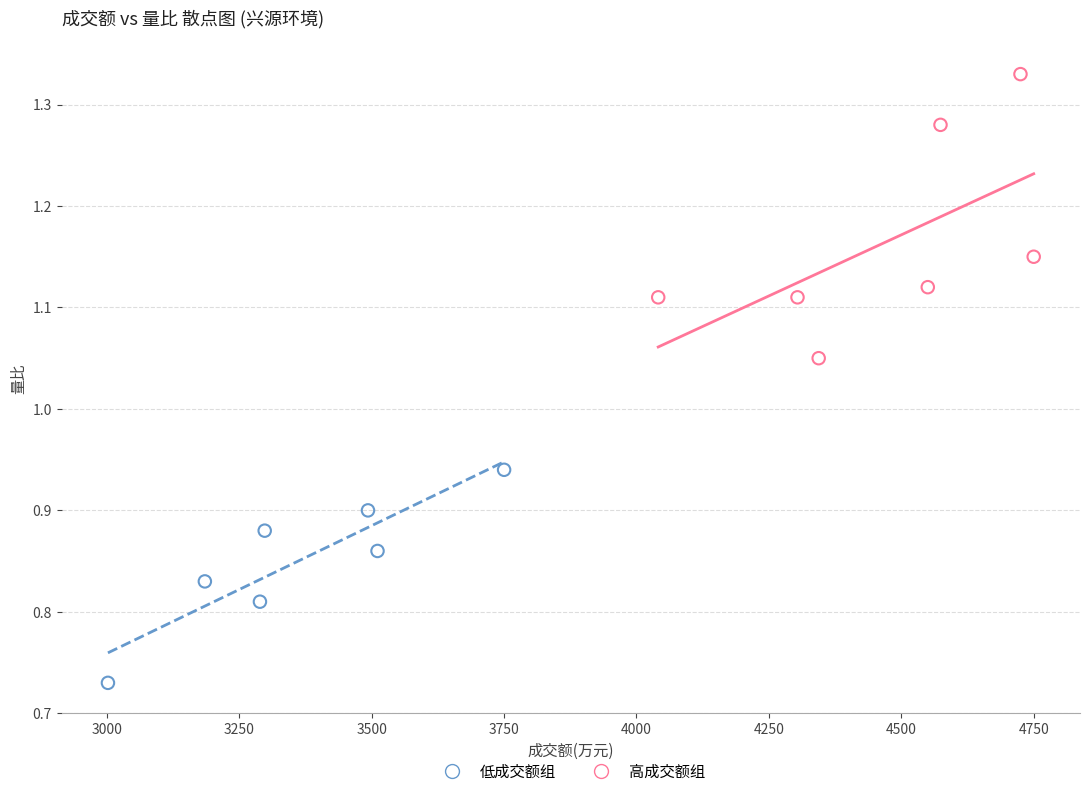

What are all the series names shown in the legend?

低成交额组, 高成交额组